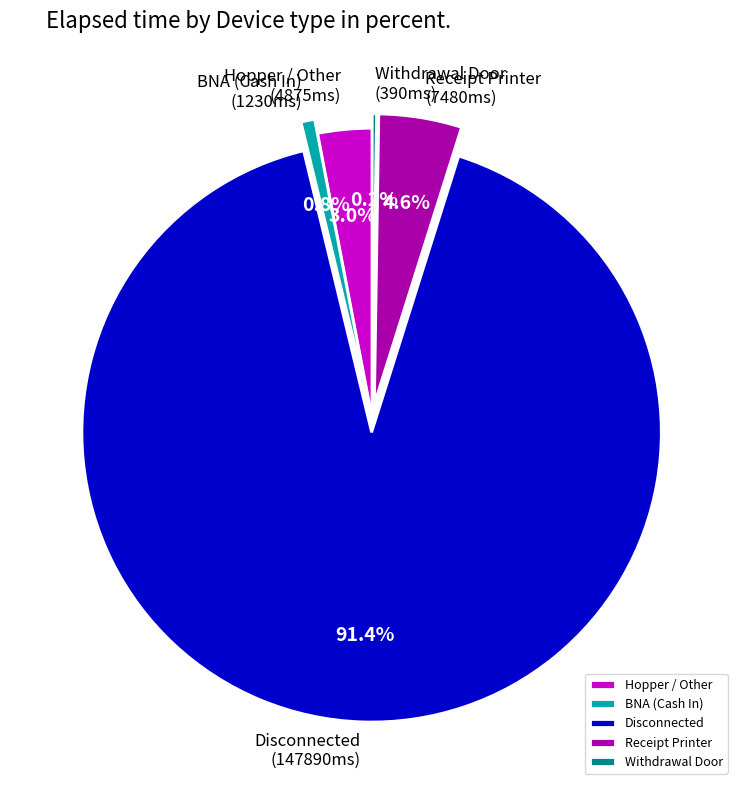

Does any single category account for the majority?

Yes